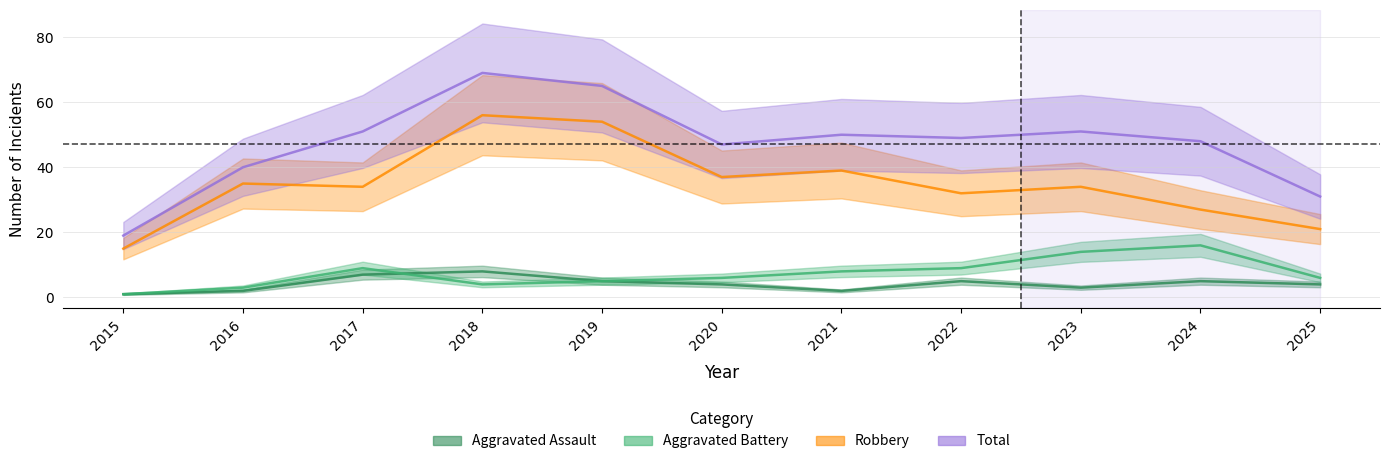

At which label does Aggravated Battery first exceed 6?

2017